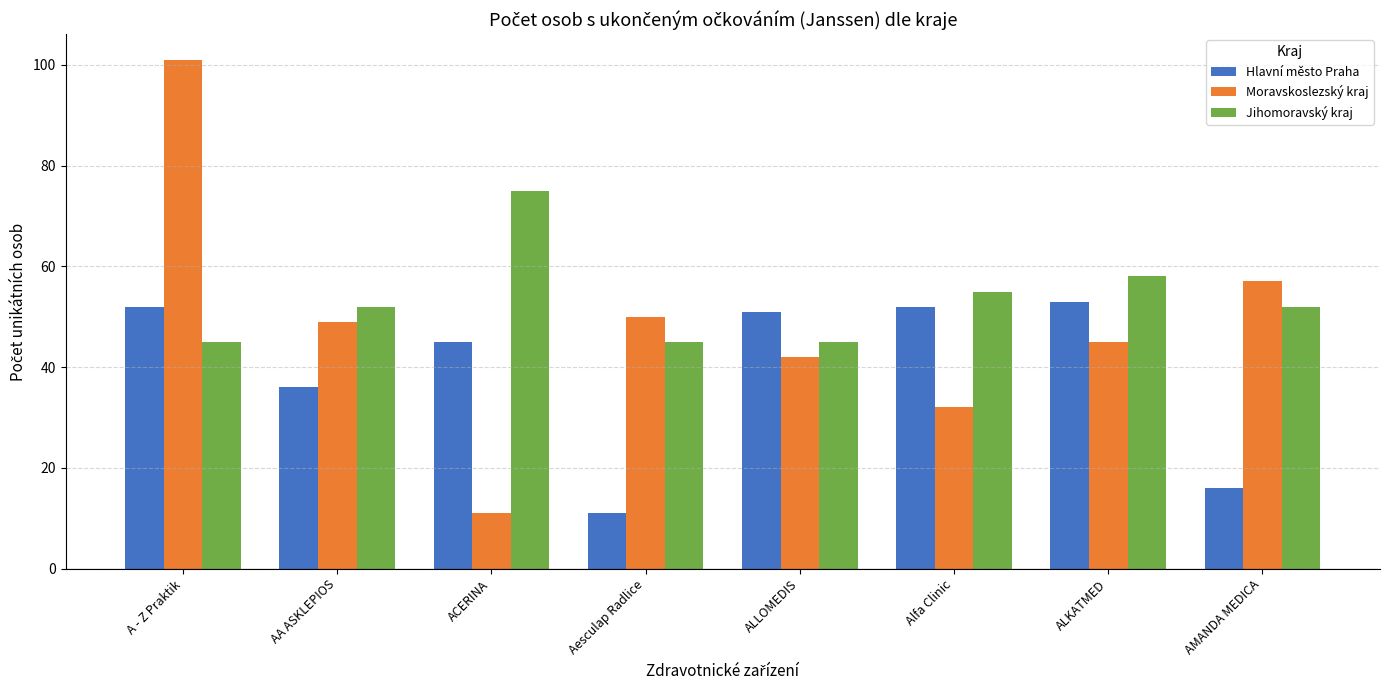

How many bars are there in total?

24